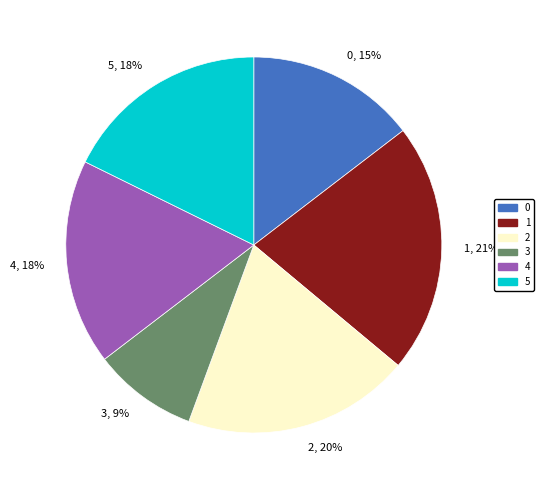

Between 0 and 4, which is larger?

4